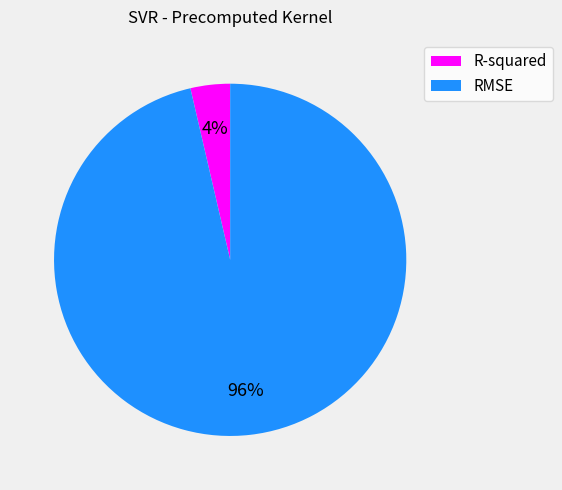

To the nearest percent, what portion does RMSE represent?

96%